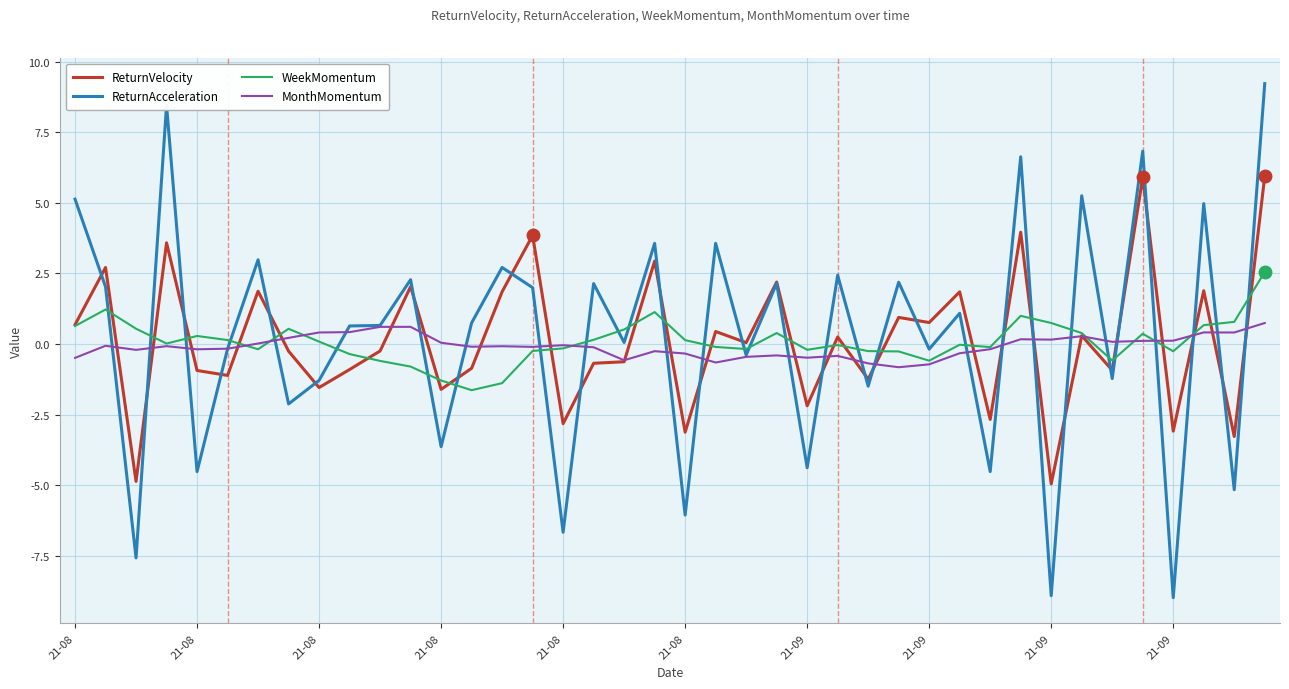

Rank the series by their maximum value, from highest to lowest.

ReturnAcceleration, ReturnVelocity, WeekMomentum, MonthMomentum